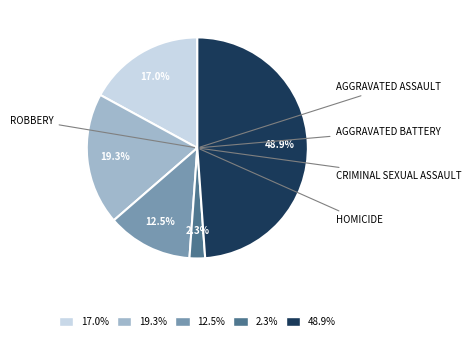

Is there any slice that represents more than half of the pie?

No